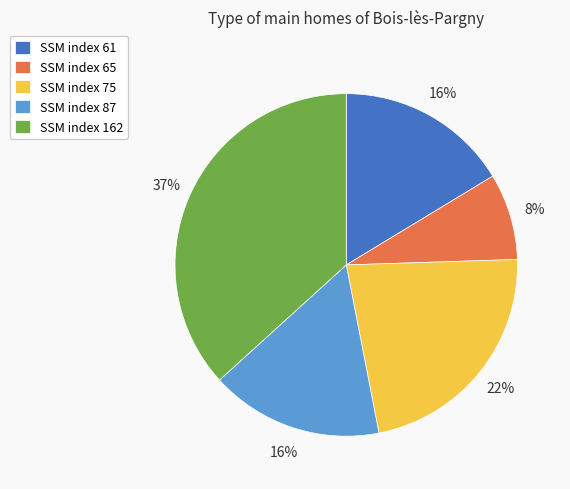

Combined, do SSM index 162 and SSM index 87 account for over 50%?

Yes